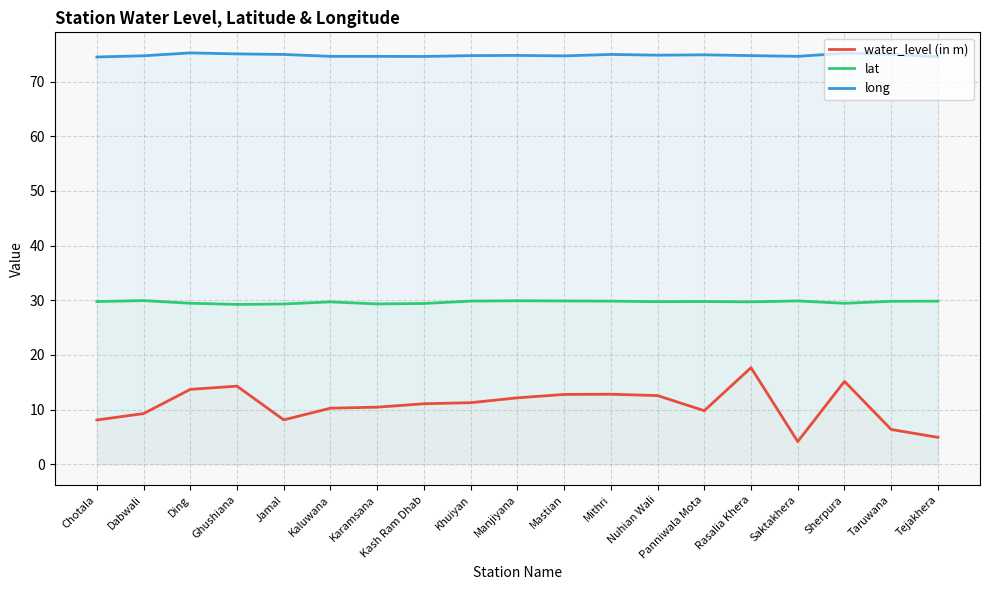

The water_level (in m) series shows 13.7 at Ding. True or false?

True